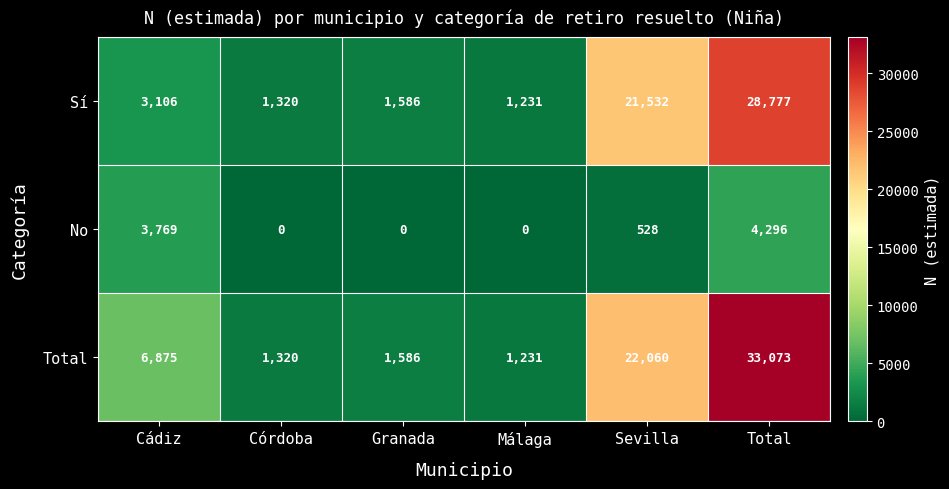

Which series changed the most between Granada and Sevilla?

Total